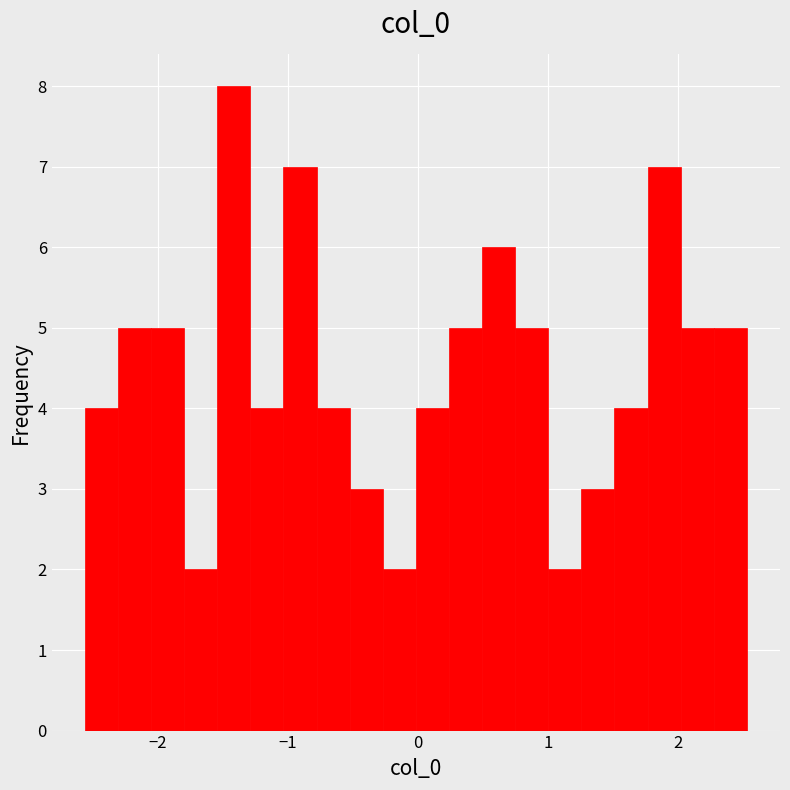

Around what value on the x-axis is the tallest bar? Give the approximate position of its centre, as read against the axis.

-1.4